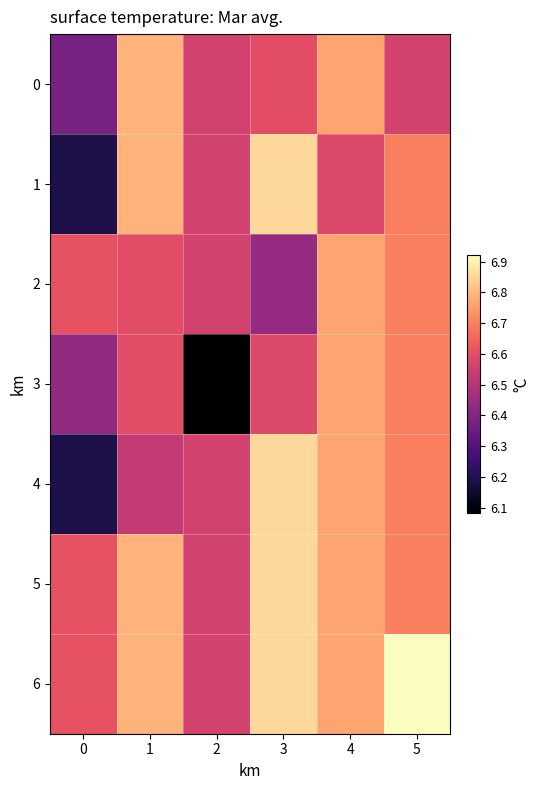

Reading left to right, what are all the values shown in this chart?

0: 0=6.4	1=6.8	2=6.6	3=6.6	4=6.8	5=6.6
1: 0=6.2	1=6.8	2=6.6	3=6.9	4=6.6	5=6.7
2: 0=6.6	1=6.6	2=6.6	3=6.4	4=6.8	5=6.7
3: 0=6.4	1=6.6	2=6.1	3=6.6	4=6.8	5=6.7
4: 0=6.2	1=6.5	2=6.6	3=6.9	4=6.8	5=6.7
5: 0=6.6	1=6.8	2=6.6	3=6.9	4=6.8	5=6.7
6: 0=6.6	1=6.8	2=6.6	3=6.9	4=6.8	5=6.9